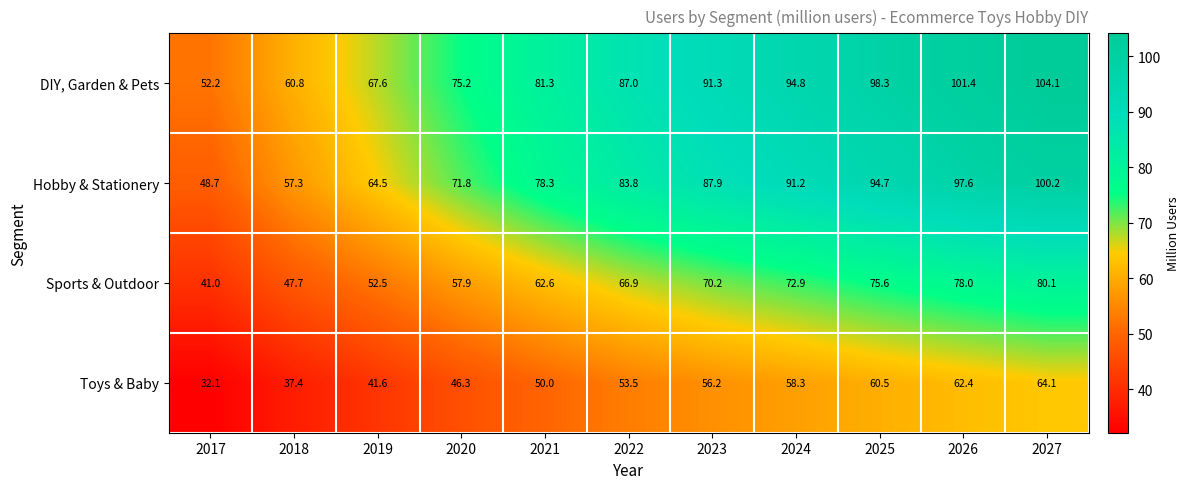

What is the sum of all Hobby & Stationery values?

876.0